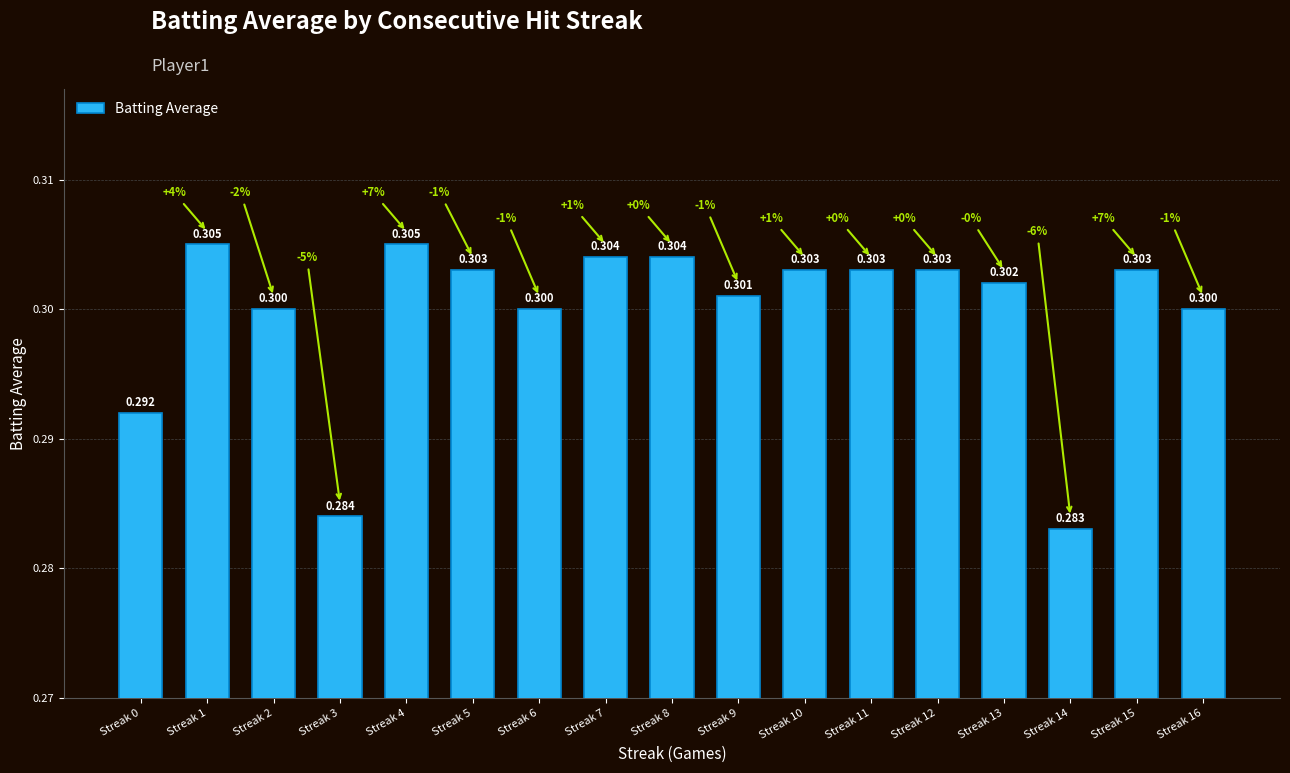

The chart shows a value of 0.5 at Streak 14. True or false?

False